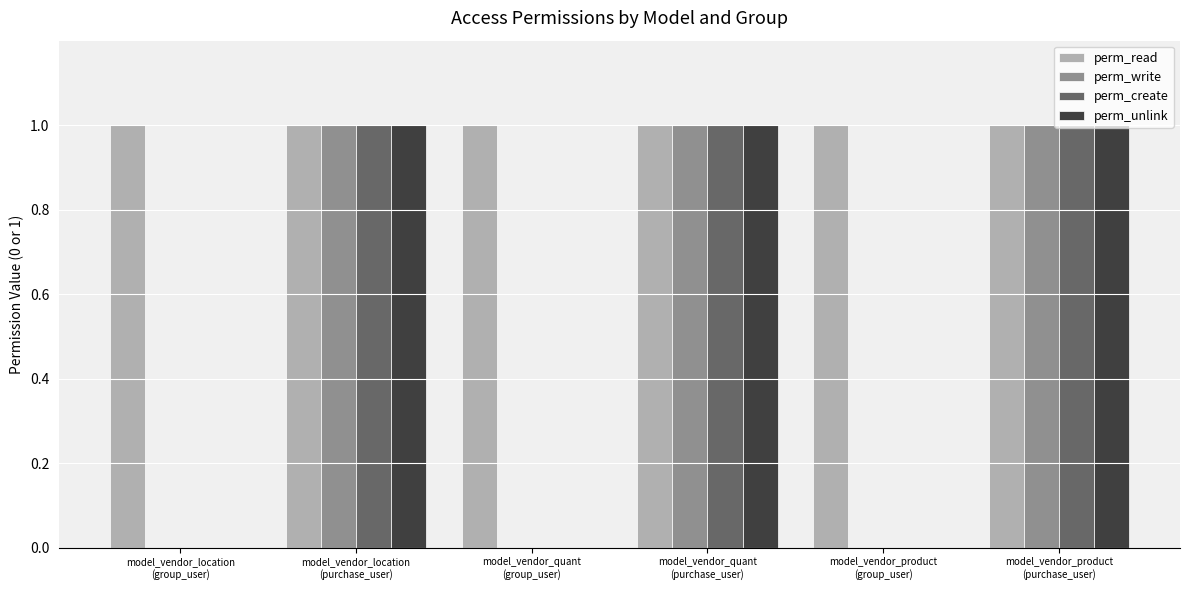

What is the highest value of the perm_write series?

1